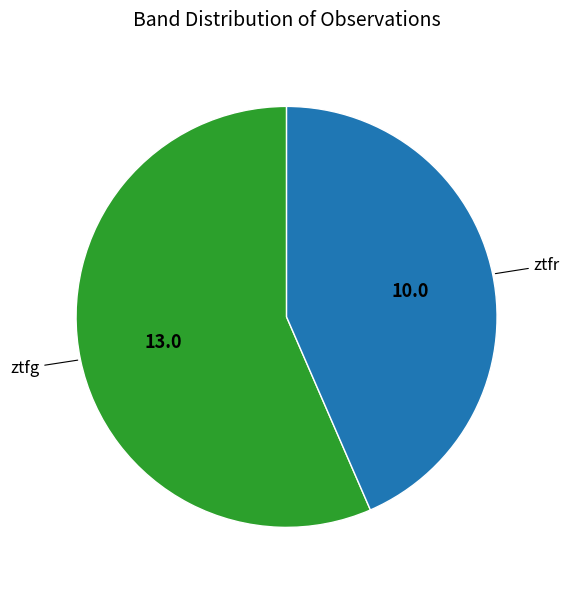

Does any single category account for the majority?

Yes